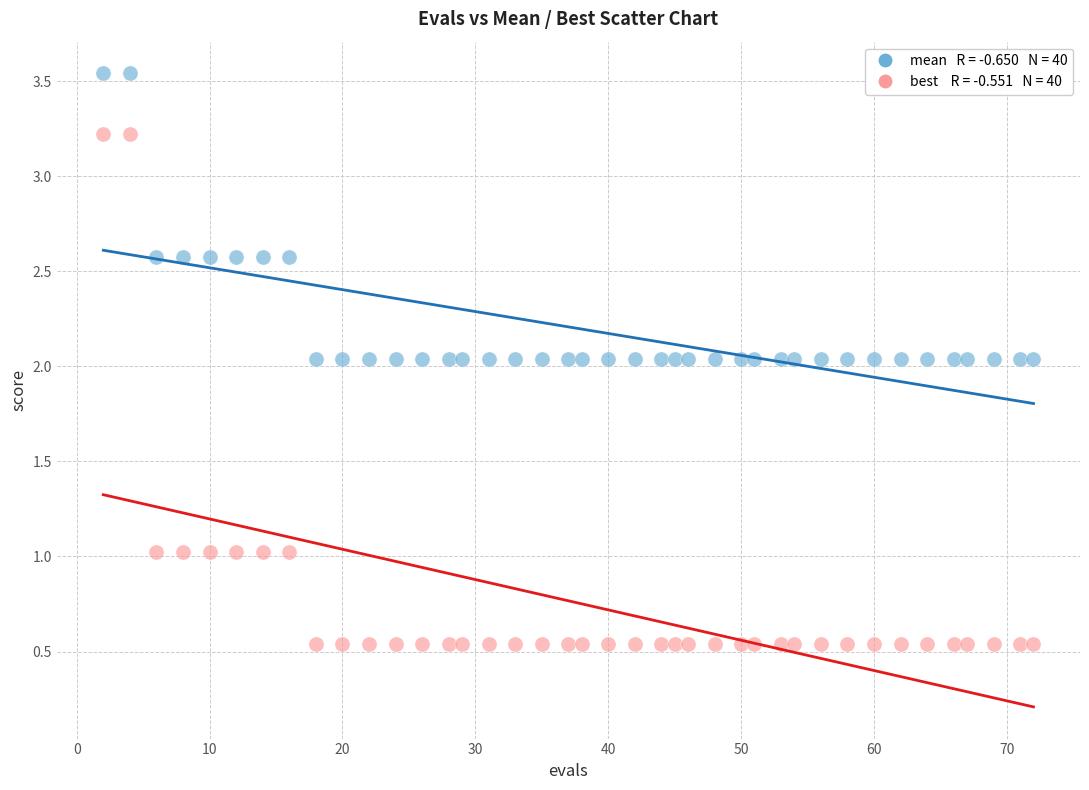

Across all data points, what is the range of Y values (max minus min)?

3.0